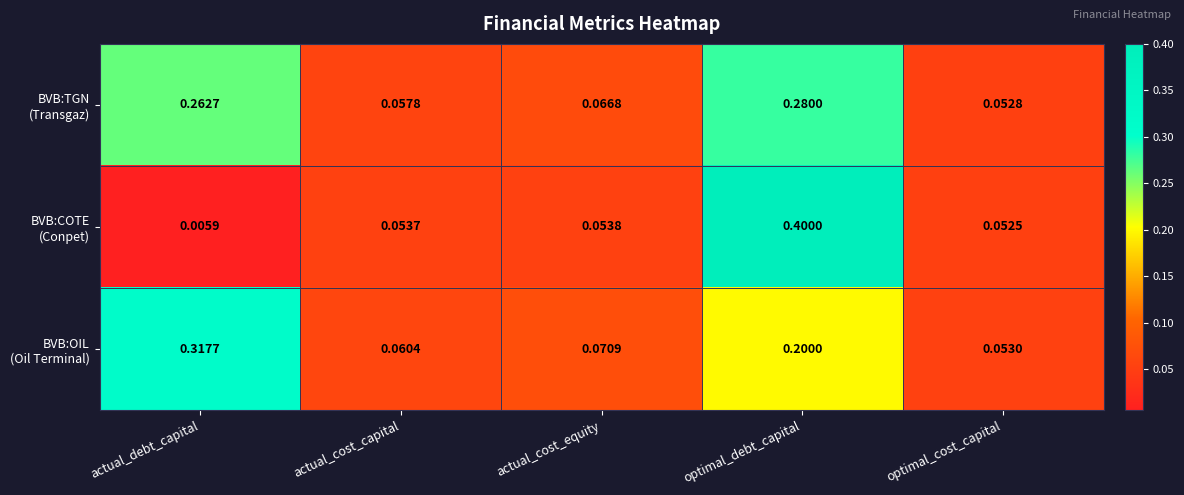

Which label corresponds to the smallest value in the chart?

actual_debt_capital